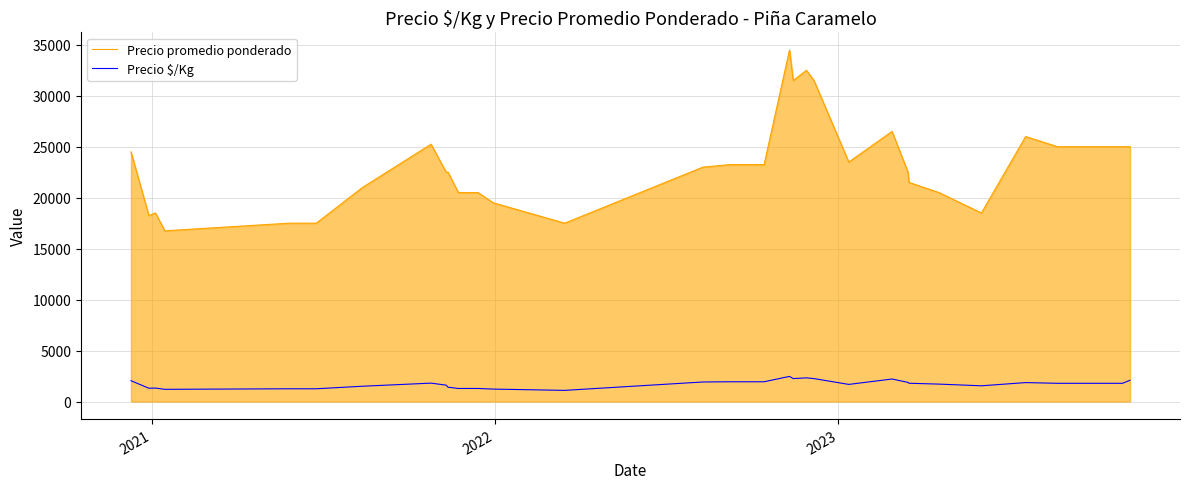

True or false: Precio promedio ponderado and Precio $/Kg cross at least once.

False